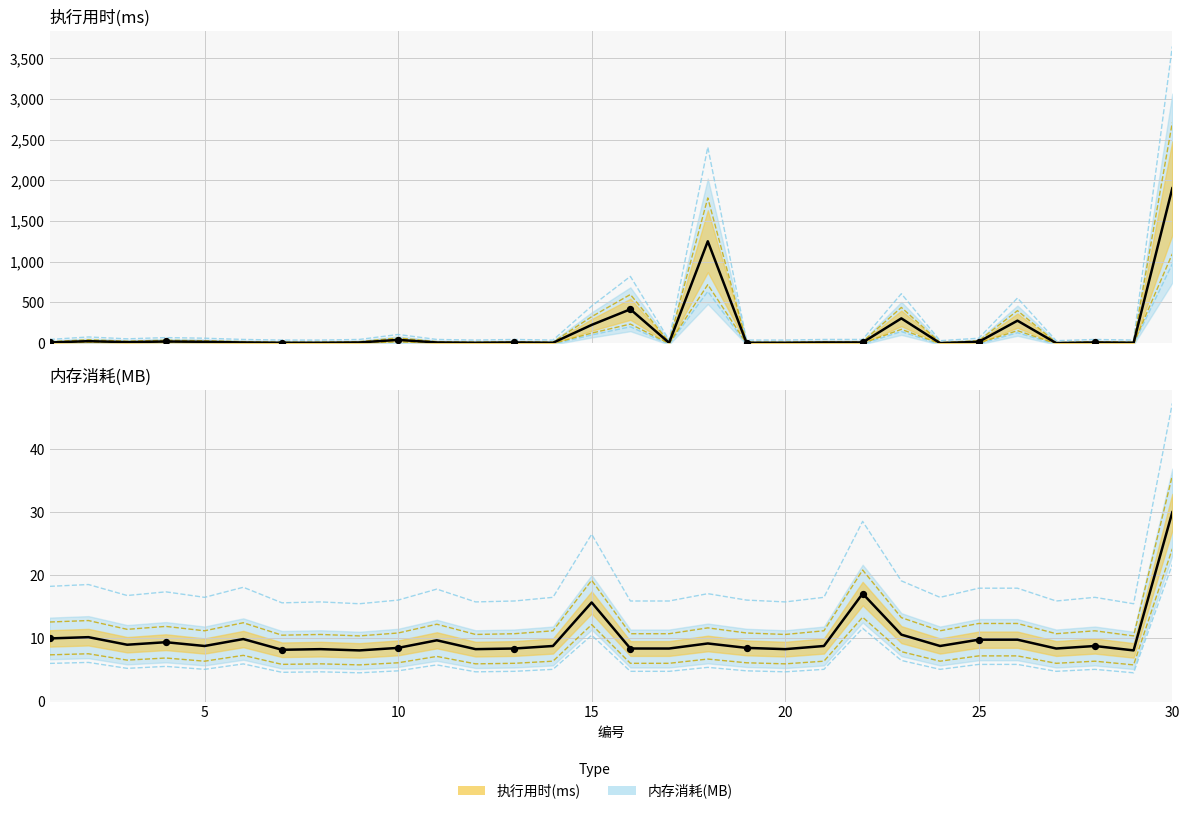

At how many categories does at least one series exceed -4?

30